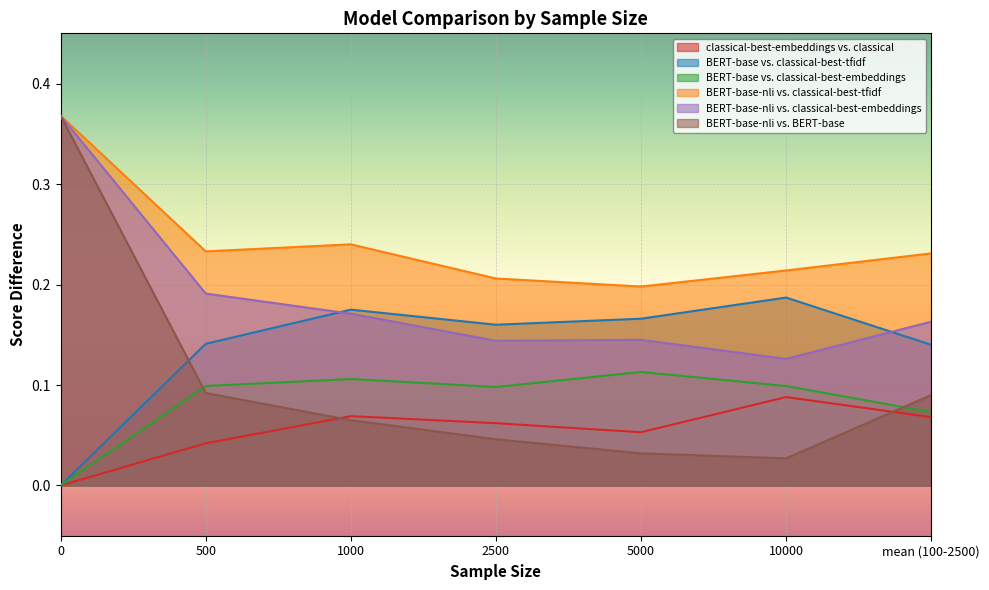

Where is the first local minimum for BERT-base-nli vs. classical-best-embeddings?

2500